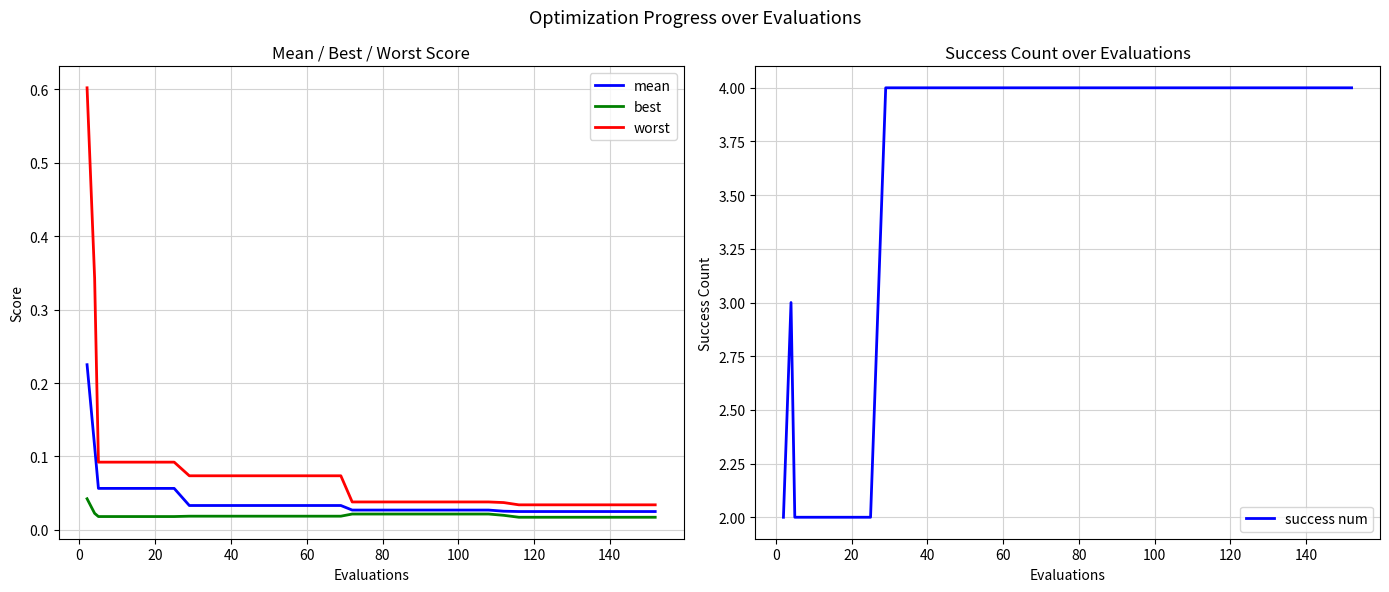

Which series has the widest spread of values?

success num